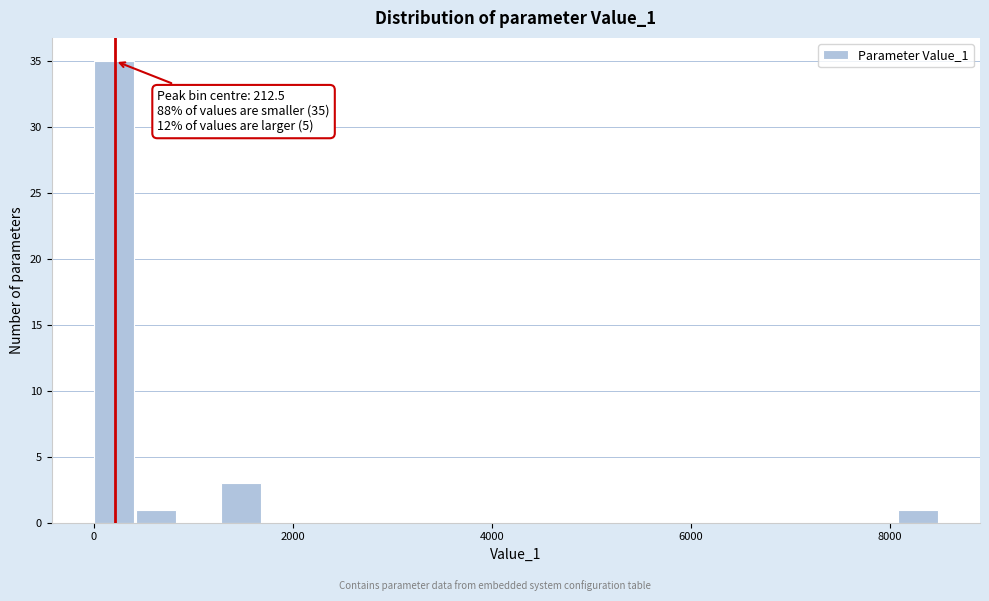

Around what value on the x-axis is the tallest bar? Give the approximate position of its centre, as read against the axis.

200